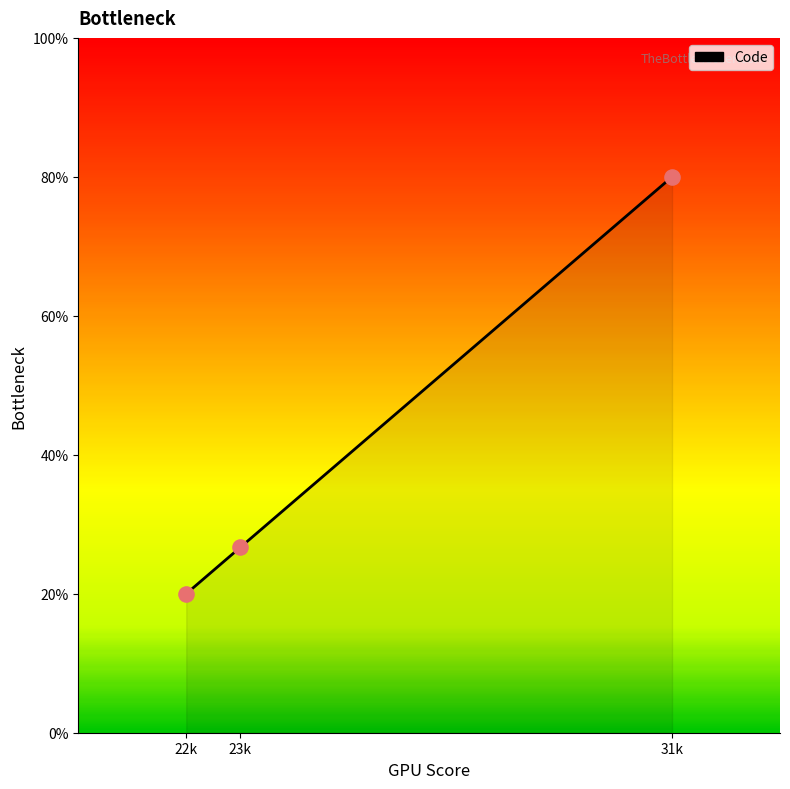

What is the change in value from 22k to 31k?

+60.0